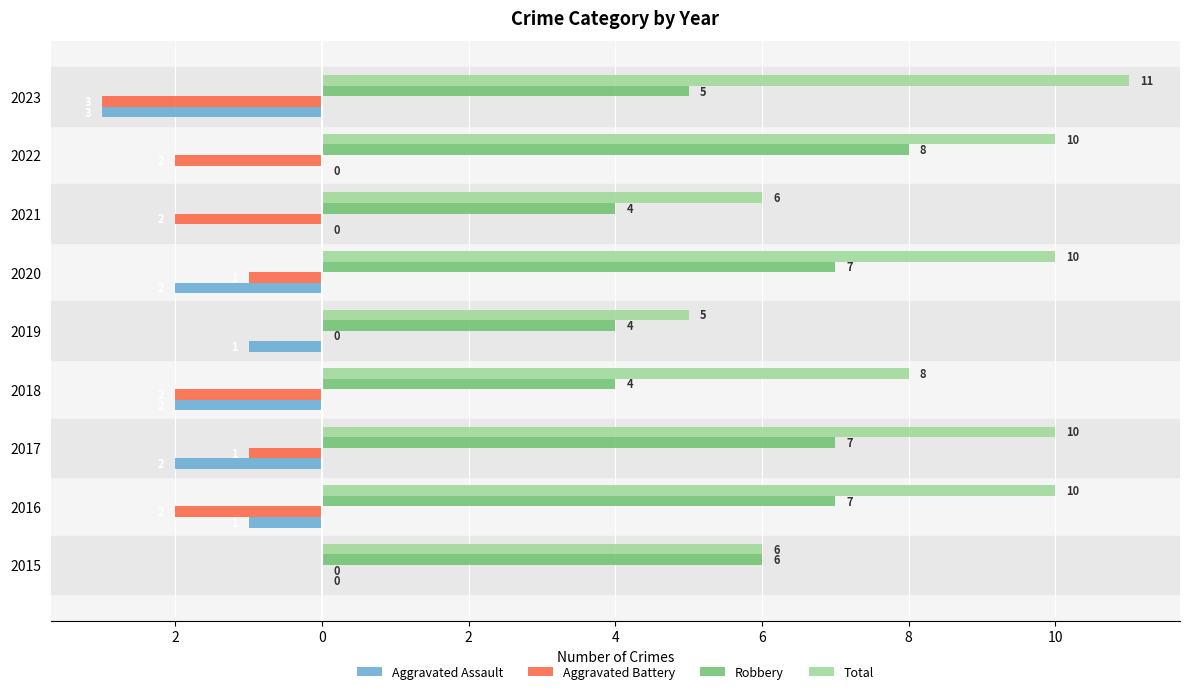

What are all the series names shown in the legend?

Aggravated Assault, Aggravated Battery, Robbery, Total